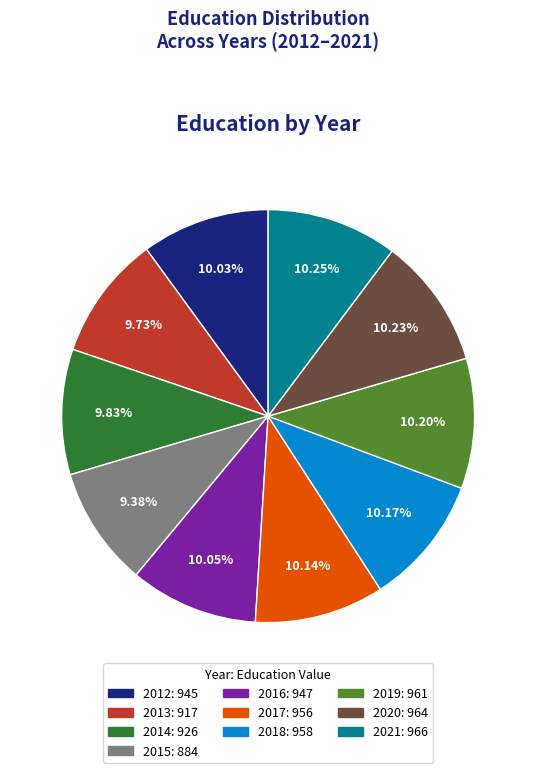

Does 2021: 966 represent more than half of the total?

No